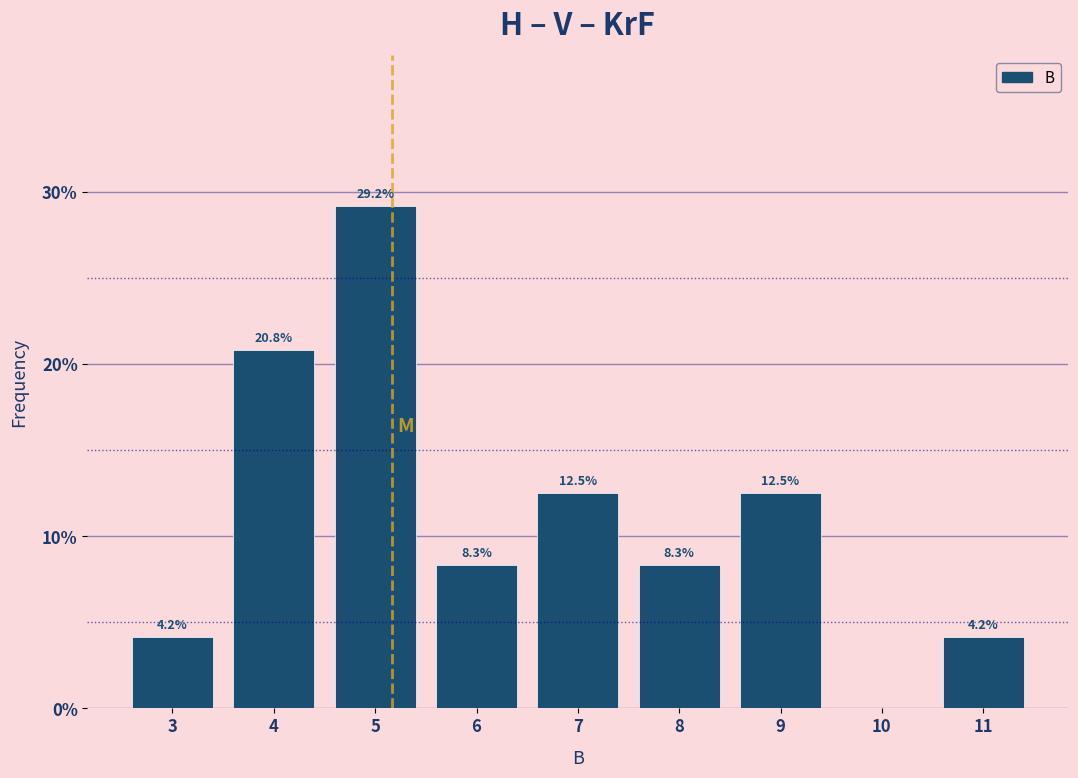

Reading left to right, extract all data points from this chart.

3=4.2	4=20.8	5=29.2	6=8.3	7=12.5	8=8.3	9=12.5	10=0.0	11=4.2